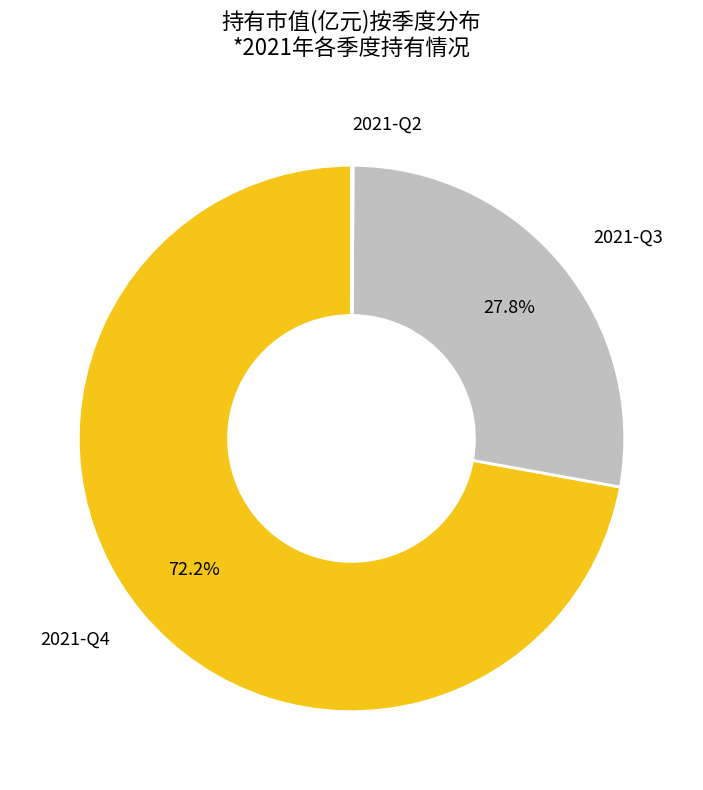

Is there a majority slice in this chart?

Yes